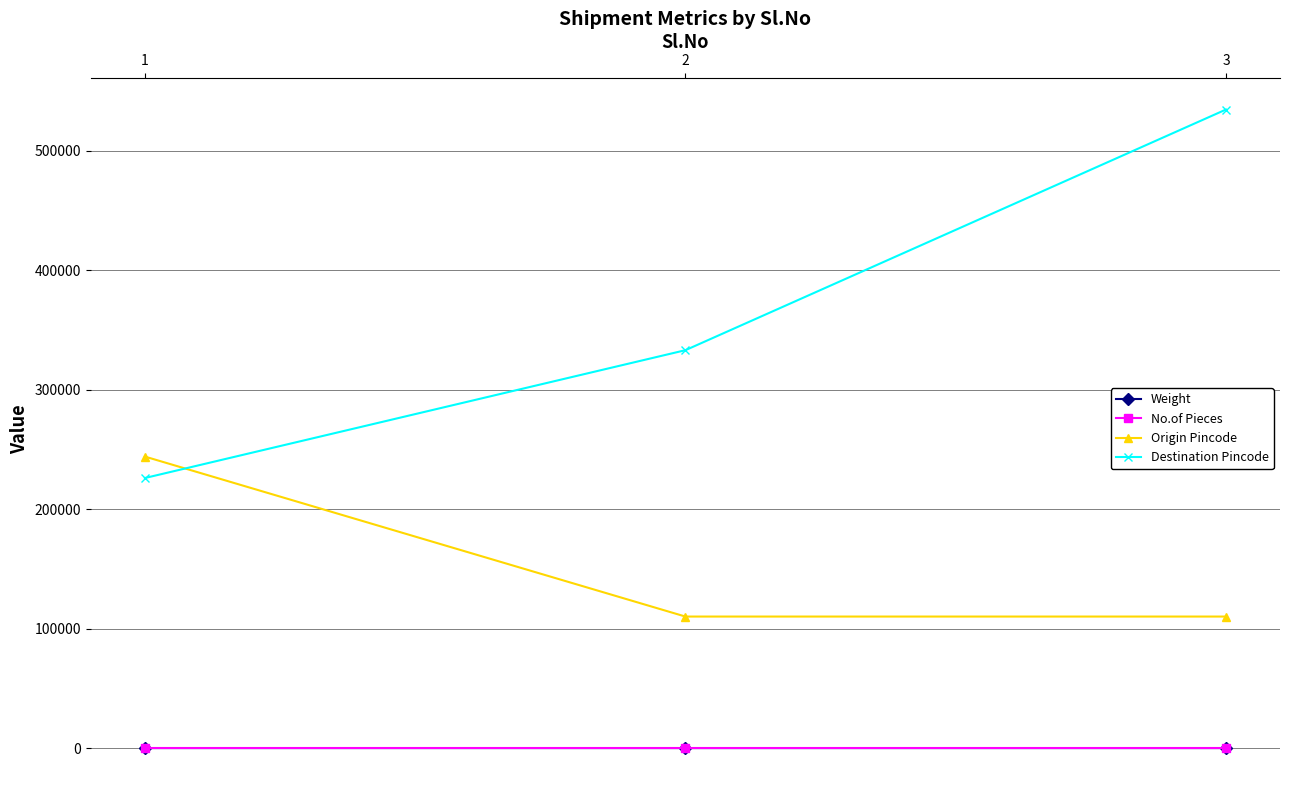

Which series changed the most between 1 and 3?

Destination Pincode